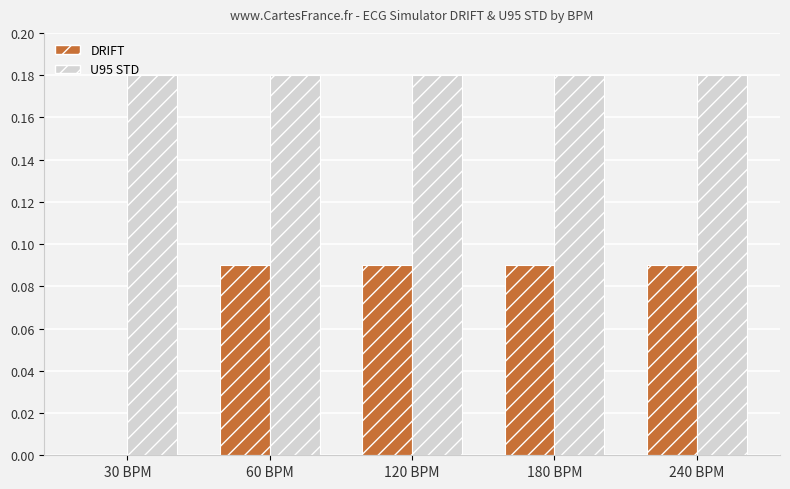

Which series has the largest total across all categories?

U95 STD